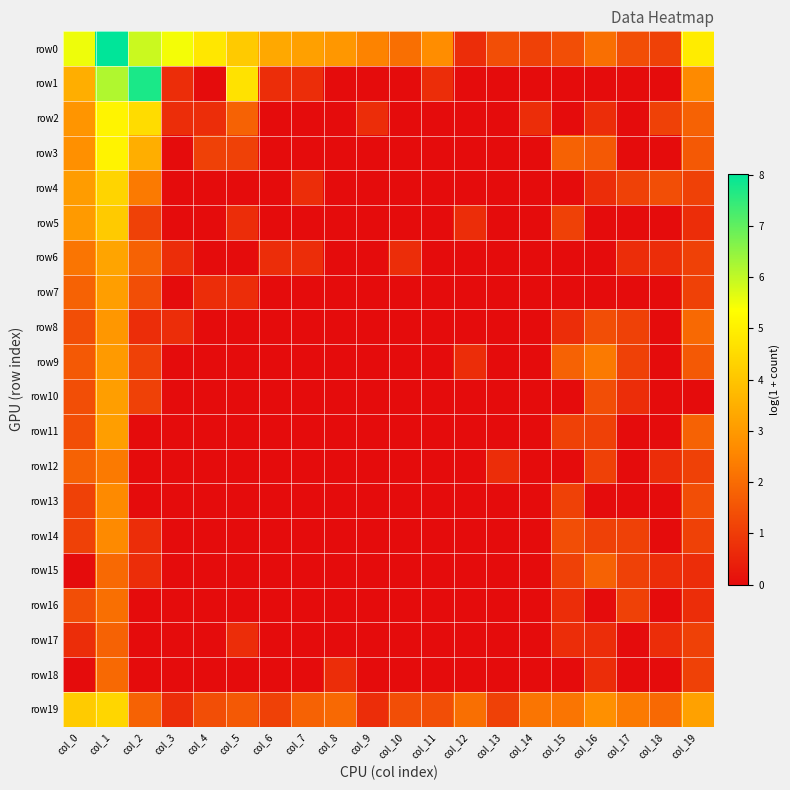

Reading right to left, list all the values displayed in this chart.

row0: col_19=4.9	col_18=1.1	col_17=1.4	col_16=2.1	col_15=1.4	col_14=1.1	col_13=1.4	col_12=0.7	col_11=2.7	col_10=2.1	col_9=2.5	col_8=2.9	col_7=3.1	col_6=3.3	col_5=4.1	col_4=4.8	col_3=5.5	col_2=5.9	col_1=8.0	col_0=5.5
row1: col_19=2.6	col_18=0.0	col_17=0.0	col_16=0.0	col_15=0.0	col_14=0.0	col_13=0.0	col_12=0.0	col_11=0.7	col_10=0.0	col_9=0.0	col_8=0.0	col_7=0.7	col_6=0.7	col_5=4.7	col_4=0.0	col_3=0.7	col_2=7.7	col_1=6.2	col_0=3.5
row2: col_19=1.8	col_18=1.1	col_17=0.0	col_16=0.7	col_15=0.0	col_14=0.7	col_13=0.0	col_12=0.0	col_11=0.0	col_10=0.0	col_9=0.7	col_8=0.0	col_7=0.0	col_6=0.0	col_5=1.8	col_4=0.7	col_3=0.7	col_2=4.5	col_1=5.1	col_0=2.9
row3: col_19=1.6	col_18=0.0	col_17=0.0	col_16=1.6	col_15=1.8	col_14=0.0	col_13=0.0	col_12=0.0	col_11=0.0	col_10=0.0	col_9=0.0	col_8=0.0	col_7=0.0	col_6=0.0	col_5=1.1	col_4=1.1	col_3=0.0	col_2=3.5	col_1=5.1	col_0=2.8
row4: col_19=1.1	col_18=1.4	col_17=1.1	col_16=0.7	col_15=0.0	col_14=0.0	col_13=0.0	col_12=0.0	col_11=0.0	col_10=0.0	col_9=0.0	col_8=0.0	col_7=0.7	col_6=0.0	col_5=0.0	col_4=0.0	col_3=0.0	col_2=2.3	col_1=4.4	col_0=3.0
row5: col_19=0.7	col_18=0.0	col_17=0.0	col_16=0.0	col_15=1.1	col_14=0.0	col_13=0.0	col_12=0.7	col_11=0.0	col_10=0.0	col_9=0.0	col_8=0.0	col_7=0.0	col_6=0.0	col_5=0.7	col_4=0.0	col_3=0.0	col_2=1.1	col_1=4.1	col_0=3.0
row6: col_19=1.1	col_18=0.7	col_17=0.7	col_16=0.0	col_15=0.0	col_14=0.0	col_13=0.0	col_12=0.0	col_11=0.0	col_10=0.7	col_9=0.0	col_8=0.0	col_7=0.7	col_6=0.7	col_5=0.0	col_4=0.0	col_3=0.7	col_2=1.8	col_1=3.3	col_0=2.2
row7: col_19=1.1	col_18=0.0	col_17=0.0	col_16=0.0	col_15=0.0	col_14=0.0	col_13=0.0	col_12=0.0	col_11=0.0	col_10=0.0	col_9=0.0	col_8=0.0	col_7=0.0	col_6=0.0	col_5=0.7	col_4=0.7	col_3=0.0	col_2=1.4	col_1=3.1	col_0=1.8
row8: col_19=1.9	col_18=0.0	col_17=1.1	col_16=1.4	col_15=0.7	col_14=0.0	col_13=0.0	col_12=0.0	col_11=0.0	col_10=0.0	col_9=0.0	col_8=0.0	col_7=0.0	col_6=0.0	col_5=0.0	col_4=0.0	col_3=0.7	col_2=0.7	col_1=2.9	col_0=1.4
row9: col_19=1.6	col_18=0.0	col_17=1.1	col_16=2.3	col_15=1.8	col_14=0.0	col_13=0.0	col_12=0.7	col_11=0.0	col_10=0.0	col_9=0.0	col_8=0.0	col_7=0.0	col_6=0.0	col_5=0.0	col_4=0.0	col_3=0.0	col_2=1.1	col_1=3.0	col_0=1.6
row10: col_19=0.0	col_18=0.0	col_17=0.7	col_16=1.4	col_15=0.0	col_14=0.0	col_13=0.0	col_12=0.0	col_11=0.0	col_10=0.0	col_9=0.0	col_8=0.0	col_7=0.0	col_6=0.0	col_5=0.0	col_4=0.0	col_3=0.0	col_2=1.1	col_1=3.1	col_0=1.4
row11: col_19=1.8	col_18=0.0	col_17=0.0	col_16=1.1	col_15=1.1	col_14=0.0	col_13=0.0	col_12=0.0	col_11=0.0	col_10=0.0	col_9=0.0	col_8=0.0	col_7=0.0	col_6=0.0	col_5=0.0	col_4=0.0	col_3=0.0	col_2=0.0	col_1=3.1	col_0=1.4
row12: col_19=1.1	col_18=0.7	col_17=0.0	col_16=1.1	col_15=0.0	col_14=0.0	col_13=0.7	col_12=0.0	col_11=0.0	col_10=0.0	col_9=0.0	col_8=0.0	col_7=0.0	col_6=0.0	col_5=0.0	col_4=0.0	col_3=0.0	col_2=0.0	col_1=2.3	col_0=1.8
row13: col_19=1.4	col_18=0.0	col_17=0.0	col_16=0.0	col_15=1.1	col_14=0.0	col_13=0.0	col_12=0.0	col_11=0.0	col_10=0.0	col_9=0.0	col_8=0.0	col_7=0.0	col_6=0.0	col_5=0.0	col_4=0.0	col_3=0.0	col_2=0.0	col_1=2.6	col_0=1.1
row14: col_19=1.1	col_18=0.0	col_17=1.1	col_16=1.1	col_15=1.4	col_14=0.0	col_13=0.0	col_12=0.0	col_11=0.0	col_10=0.0	col_9=0.0	col_8=0.0	col_7=0.0	col_6=0.0	col_5=0.0	col_4=0.0	col_3=0.0	col_2=0.7	col_1=2.6	col_0=1.1
row15: col_19=0.7	col_18=0.7	col_17=1.1	col_16=1.8	col_15=1.1	col_14=0.0	col_13=0.0	col_12=0.0	col_11=0.0	col_10=0.0	col_9=0.0	col_8=0.0	col_7=0.0	col_6=0.0	col_5=0.0	col_4=0.0	col_3=0.0	col_2=0.7	col_1=1.9	col_0=0.0
row16: col_19=0.7	col_18=0.0	col_17=1.1	col_16=0.0	col_15=0.7	col_14=0.0	col_13=0.0	col_12=0.0	col_11=0.0	col_10=0.0	col_9=0.0	col_8=0.0	col_7=0.0	col_6=0.0	col_5=0.0	col_4=0.0	col_3=0.0	col_2=0.0	col_1=2.1	col_0=1.4
row17: col_19=1.1	col_18=0.7	col_17=0.0	col_16=0.7	col_15=0.7	col_14=0.0	col_13=0.0	col_12=0.0	col_11=0.0	col_10=0.0	col_9=0.0	col_8=0.0	col_7=0.0	col_6=0.0	col_5=0.7	col_4=0.0	col_3=0.0	col_2=0.0	col_1=1.8	col_0=0.7
row18: col_19=1.1	col_18=0.0	col_17=0.0	col_16=0.7	col_15=0.0	col_14=0.0	col_13=0.0	col_12=0.0	col_11=0.0	col_10=0.0	col_9=0.0	col_8=0.7	col_7=0.0	col_6=0.0	col_5=0.0	col_4=0.0	col_3=0.0	col_2=0.0	col_1=1.9	col_0=0.0
row19: col_19=3.2	col_18=1.9	col_17=2.3	col_16=2.8	col_15=2.2	col_14=2.2	col_13=1.1	col_12=2.1	col_11=1.4	col_10=1.4	col_9=0.7	col_8=1.9	col_7=1.8	col_6=1.1	col_5=1.6	col_4=1.4	col_3=0.7	col_2=1.8	col_1=4.4	col_0=4.1